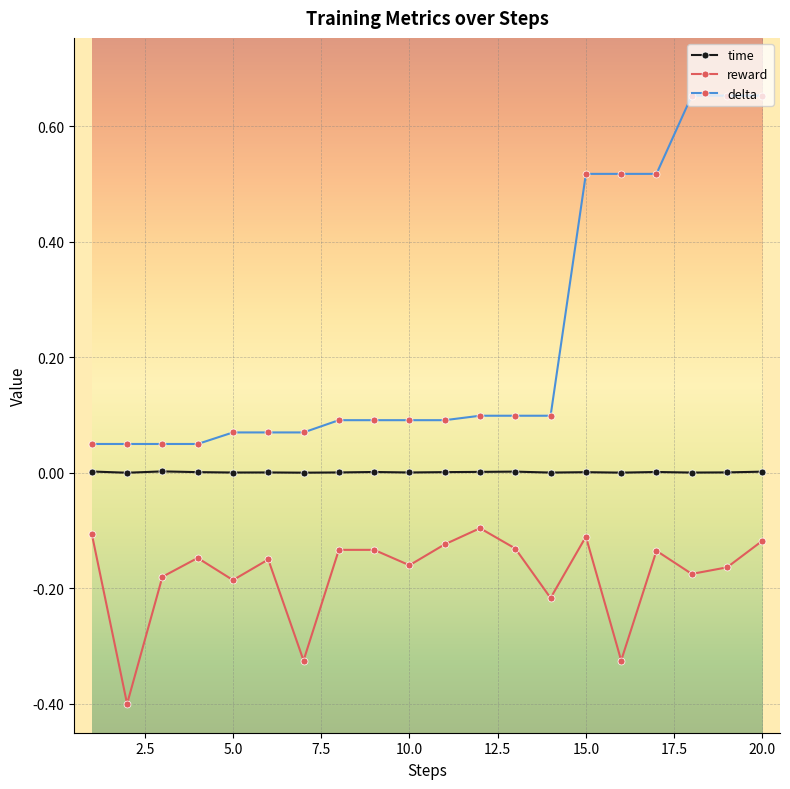

What is the sum of all reward values?

-3.5